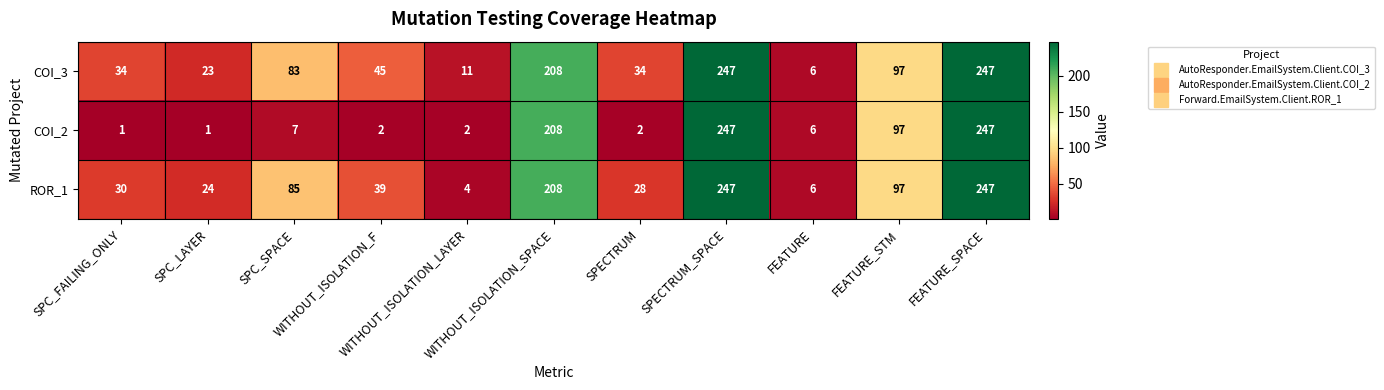

Which series has the largest total across all categories?

COI_3